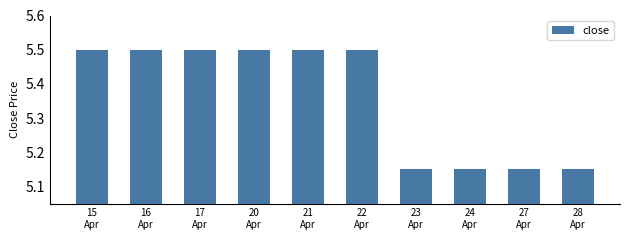

What is the greatest value displayed?

5.5